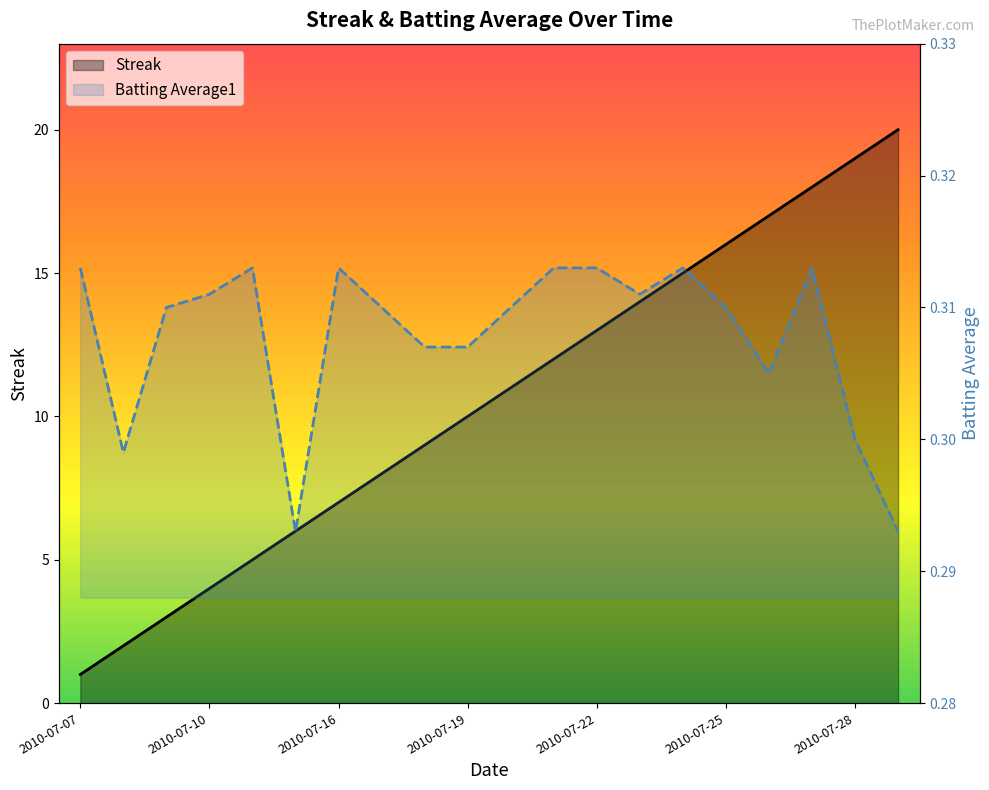

True or false: Streak has a value of 8.0 at 7.

True